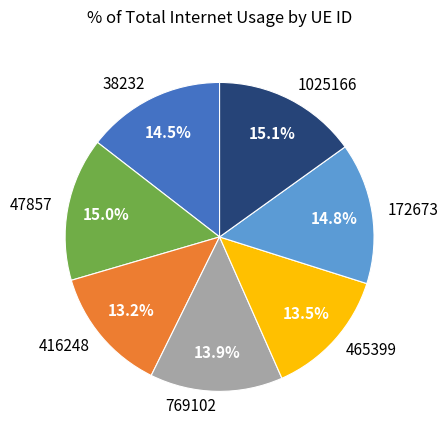

Approximately how many times larger is the value at 172673 compared to 38232?

1.0